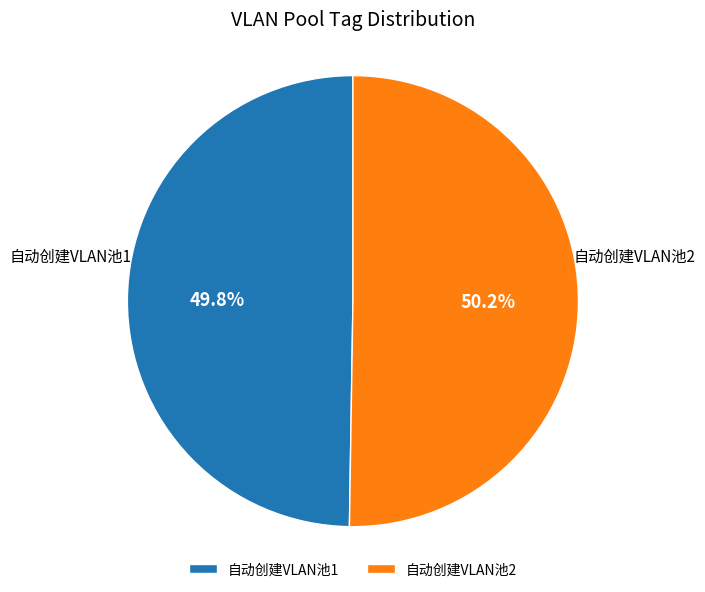

To the nearest percent, what is the combined percentage of 自动创建VLAN池1 and 自动创建VLAN池2?

100%